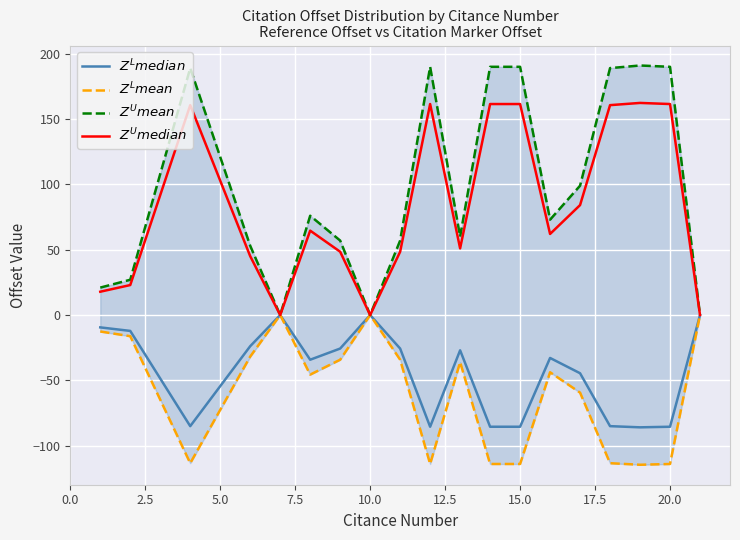

What are all the series names shown in the legend?

$Z^L median$, $Z^L mean$, $Z^U mean$, $Z^U median$